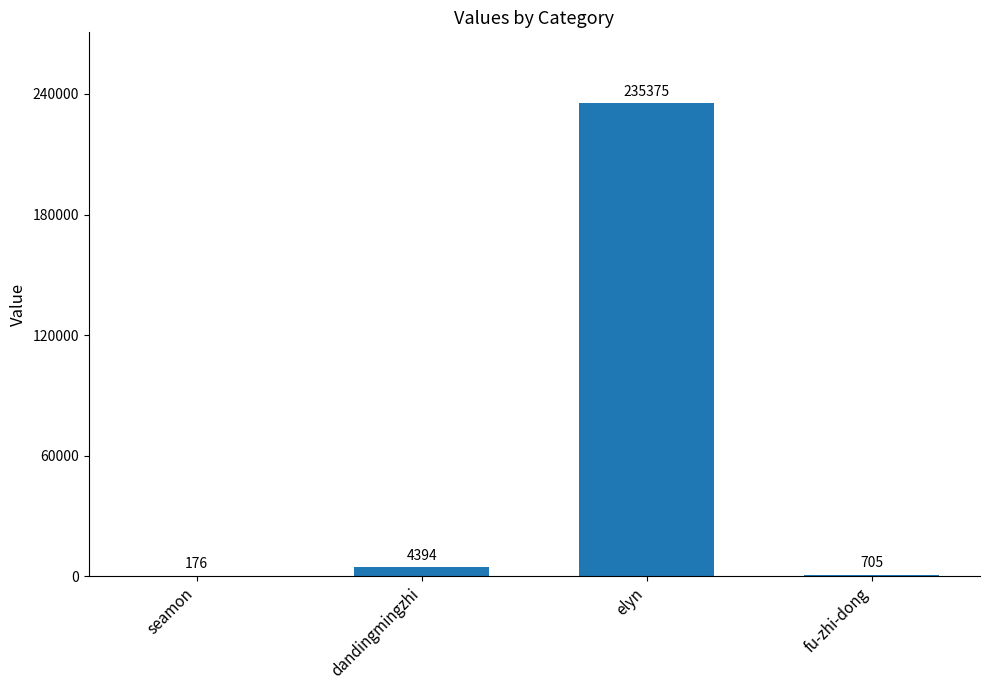

What is the greatest value displayed?

235375